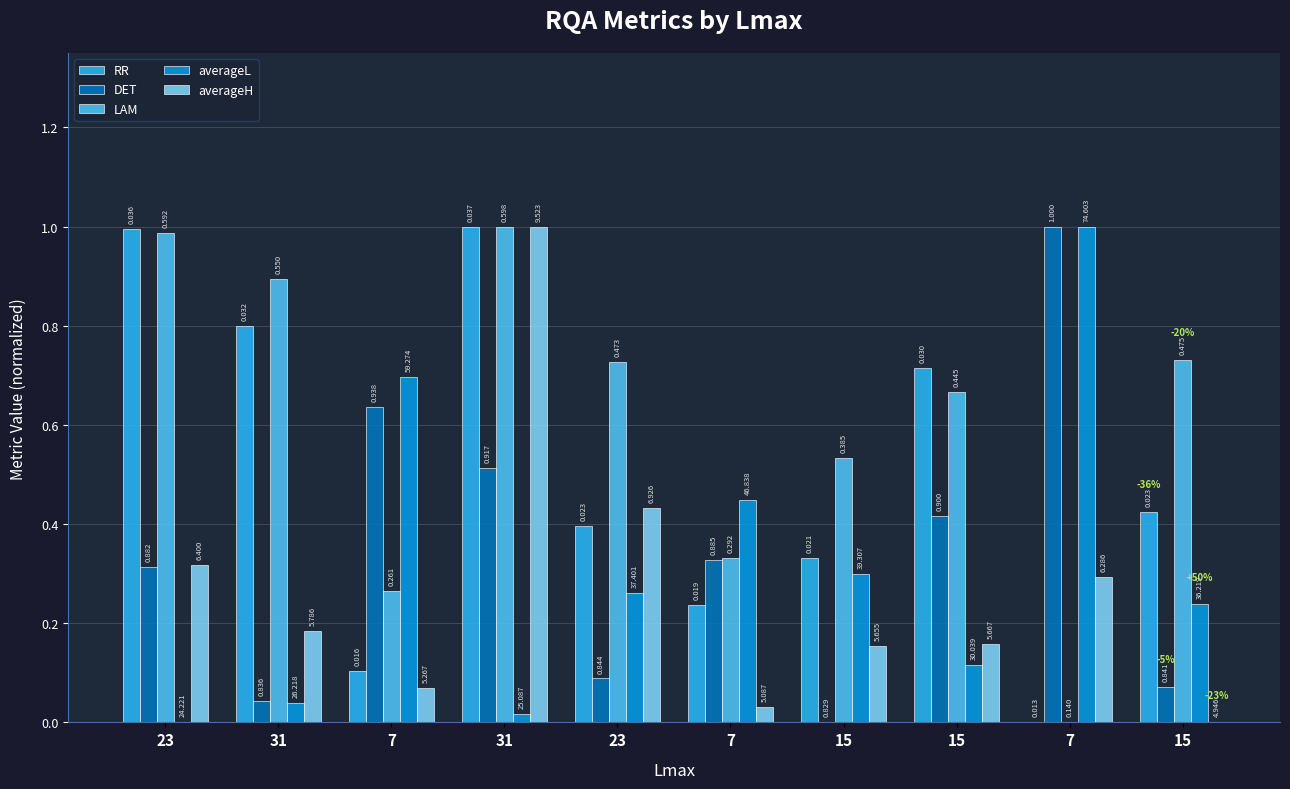

At which category does the chart reach its peak across all series?

31